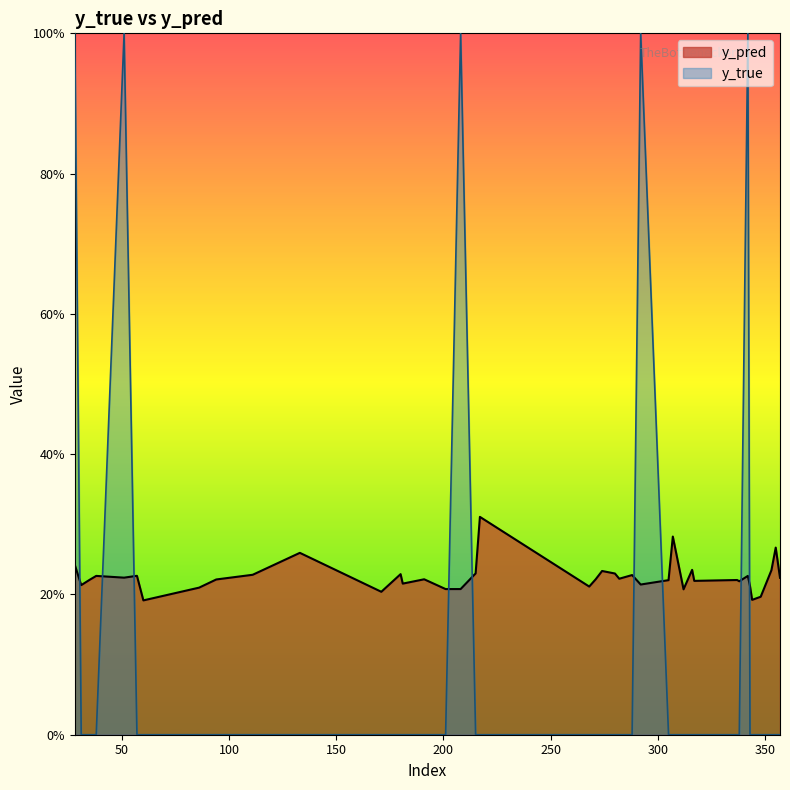

What is the difference between the highest and lowest values at 215?

0.2